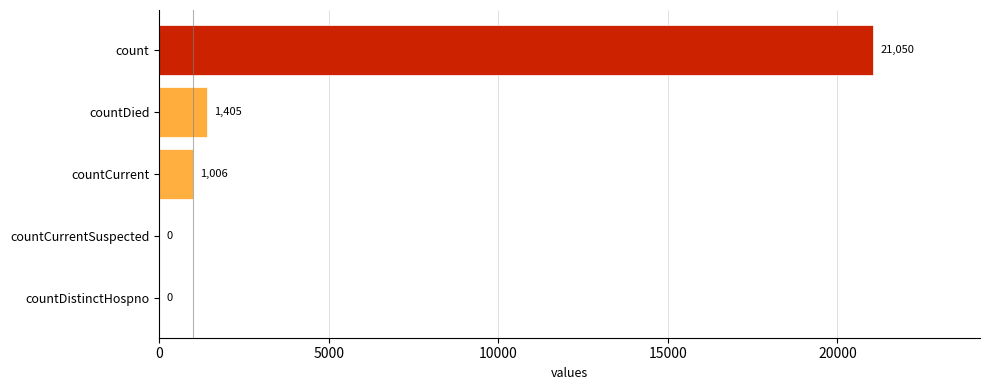

Are the bars horizontal?

Yes